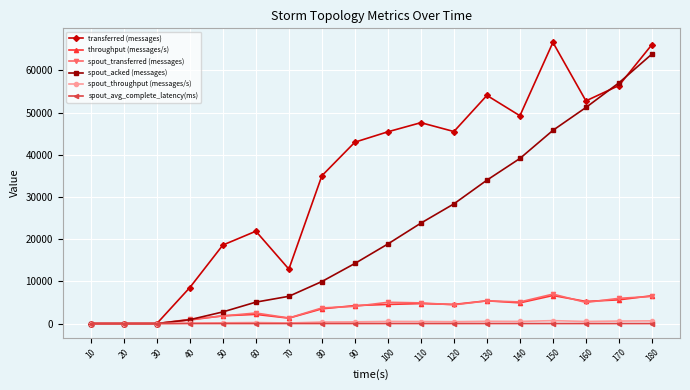

What is the greatest value displayed?

66620.0